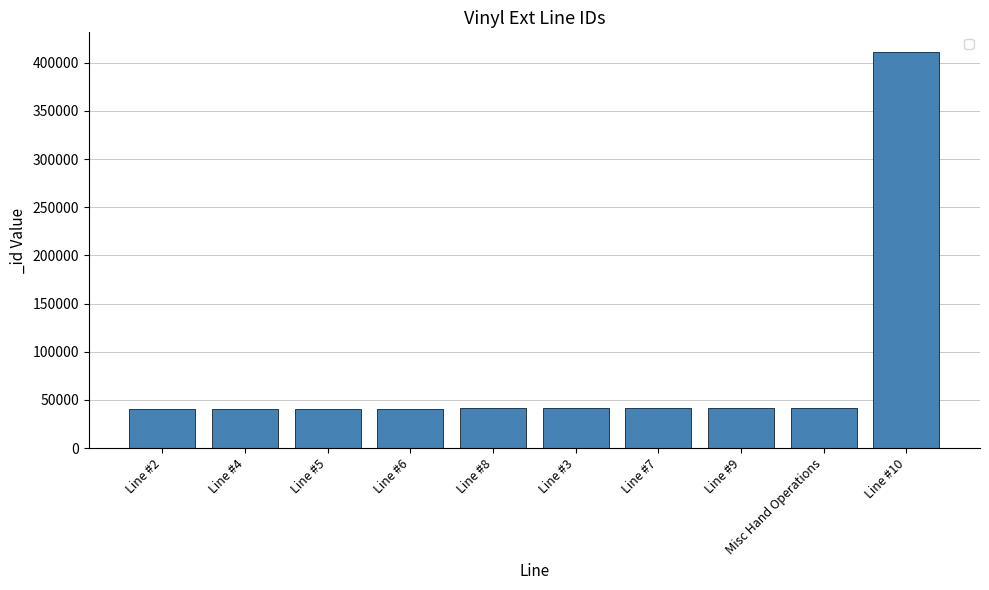

What is the ratio of the value at Line #2 to the value at Line #8?

1.0